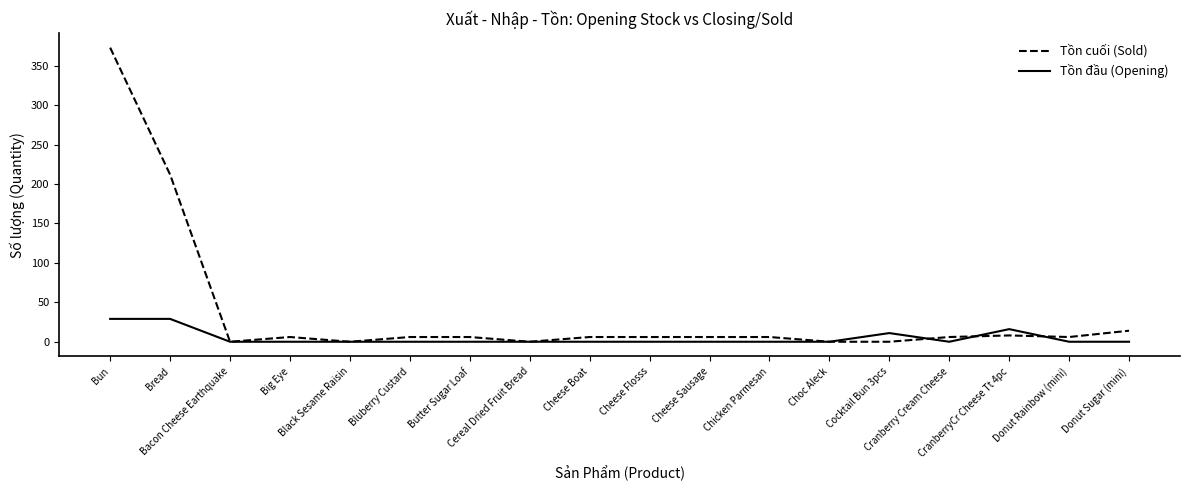

Reading left to right, what are all the values shown in this chart?

Tồn cuối (Sold): 373	212	0	6	0	6	6	0	6	6	6	6	0	0	6	8	6	14
Tồn đầu (Opening): 29	29	0	0	0	0	0	0	0	0	0	0	0	11	0	16	0	0